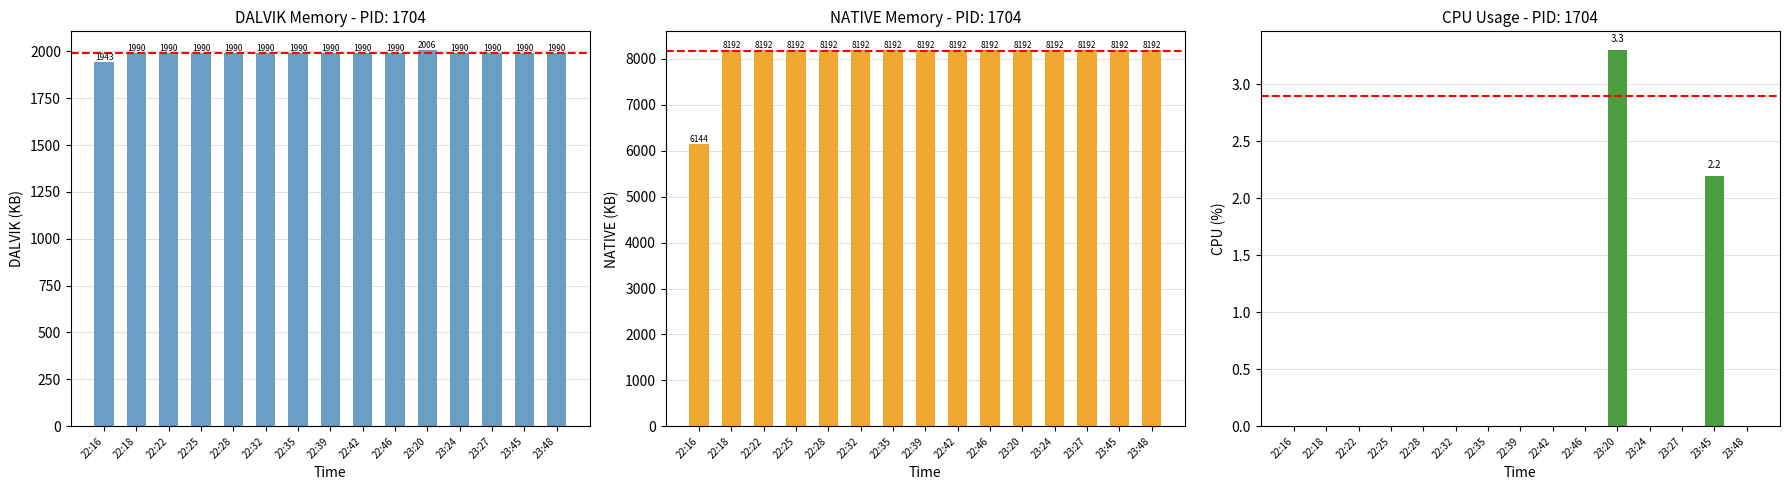

How many series are shown in this chart?

3